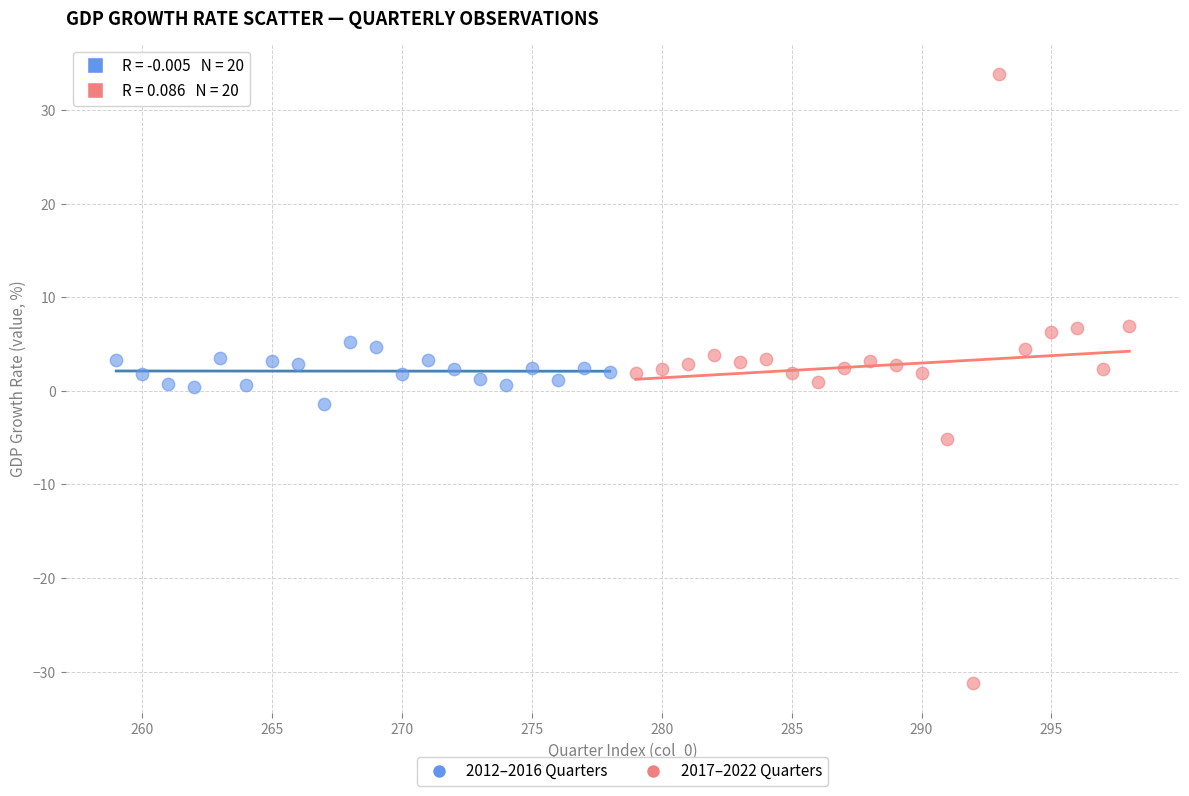

Which series has the largest Y range (max minus min)?

2017–2022 Quarters